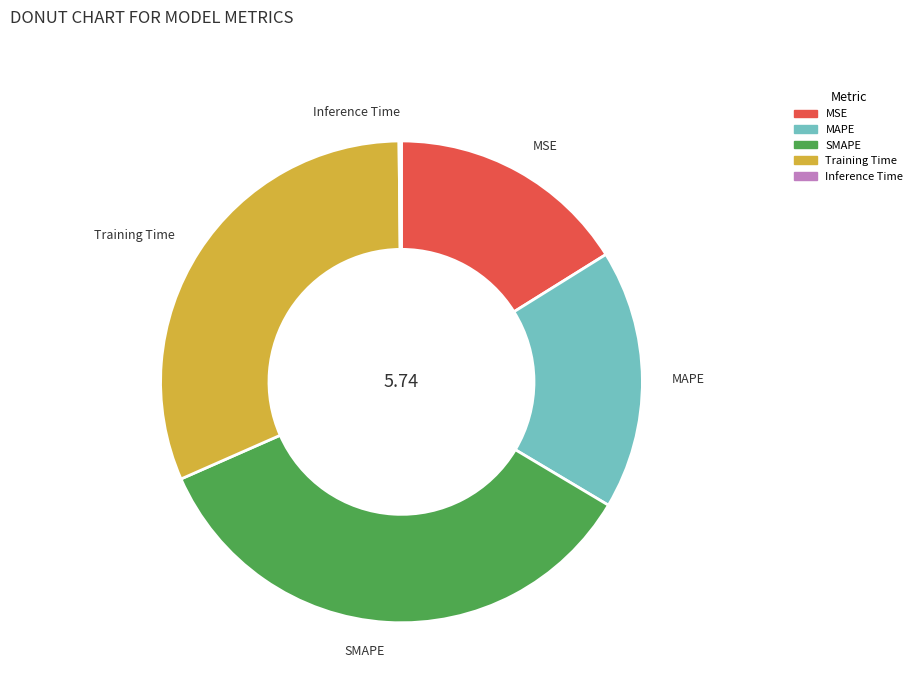

Between MSE and Training Time, which is larger?

Training Time